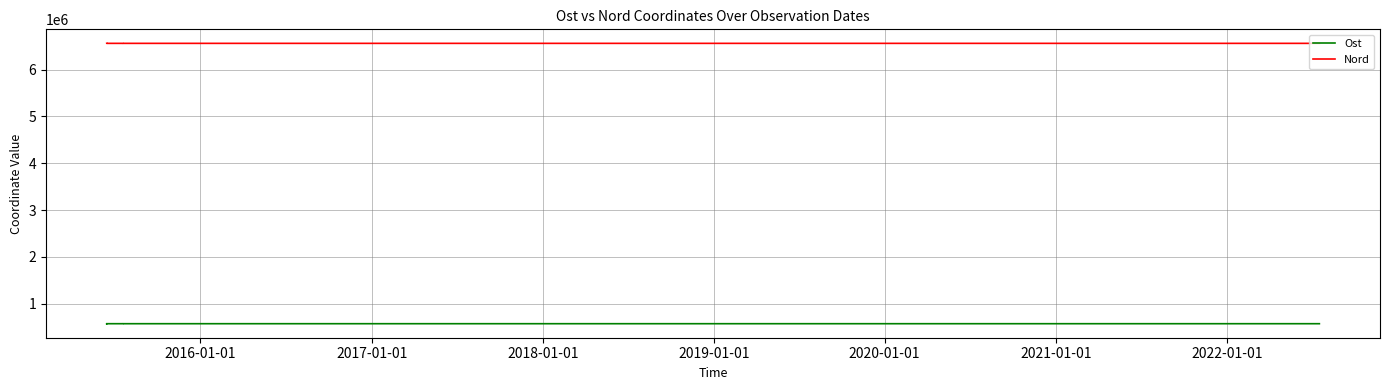

True or false: Nord and Ost intersect in this chart.

False